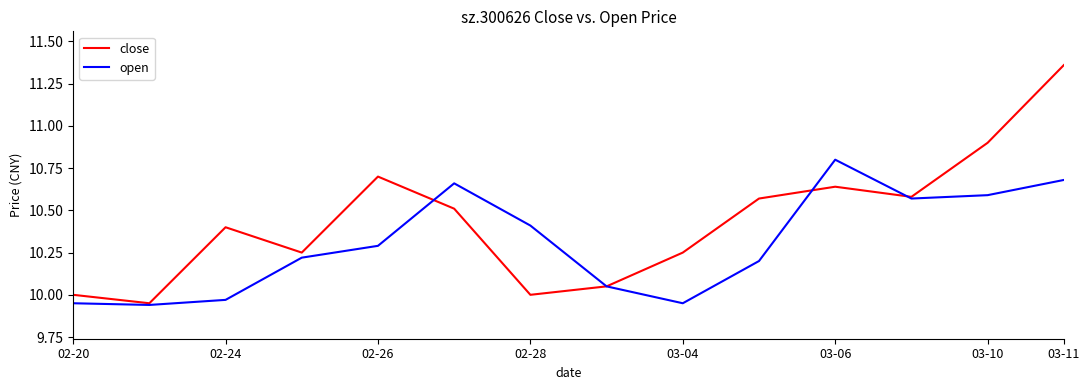

Rank the series by their maximum value, from lowest to highest.

open, close